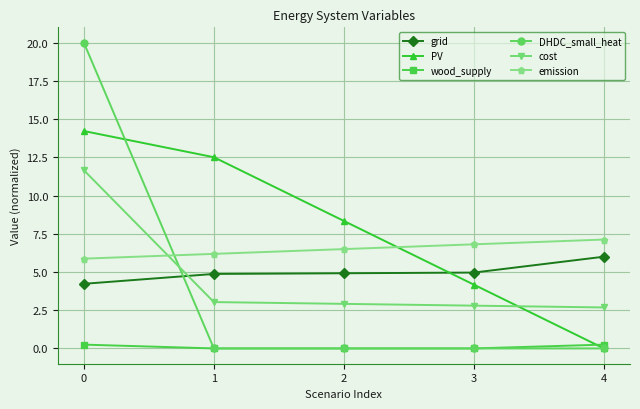

What is the average value of the cost series?

4.6